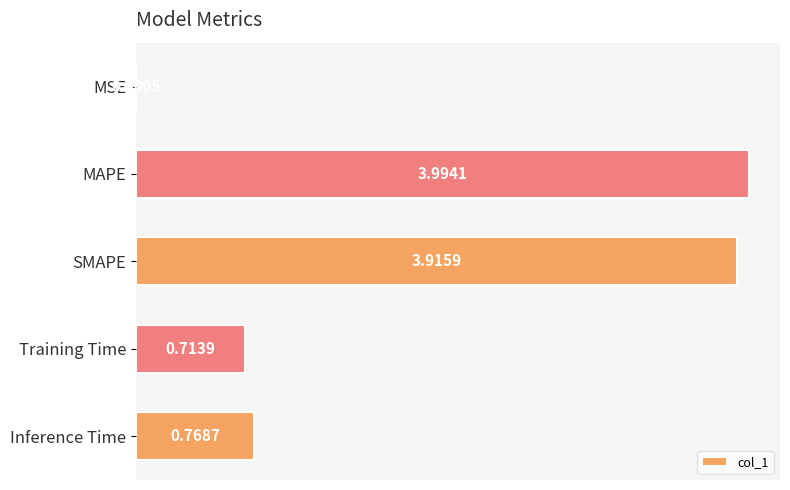

What is the sum of all values?

9.4